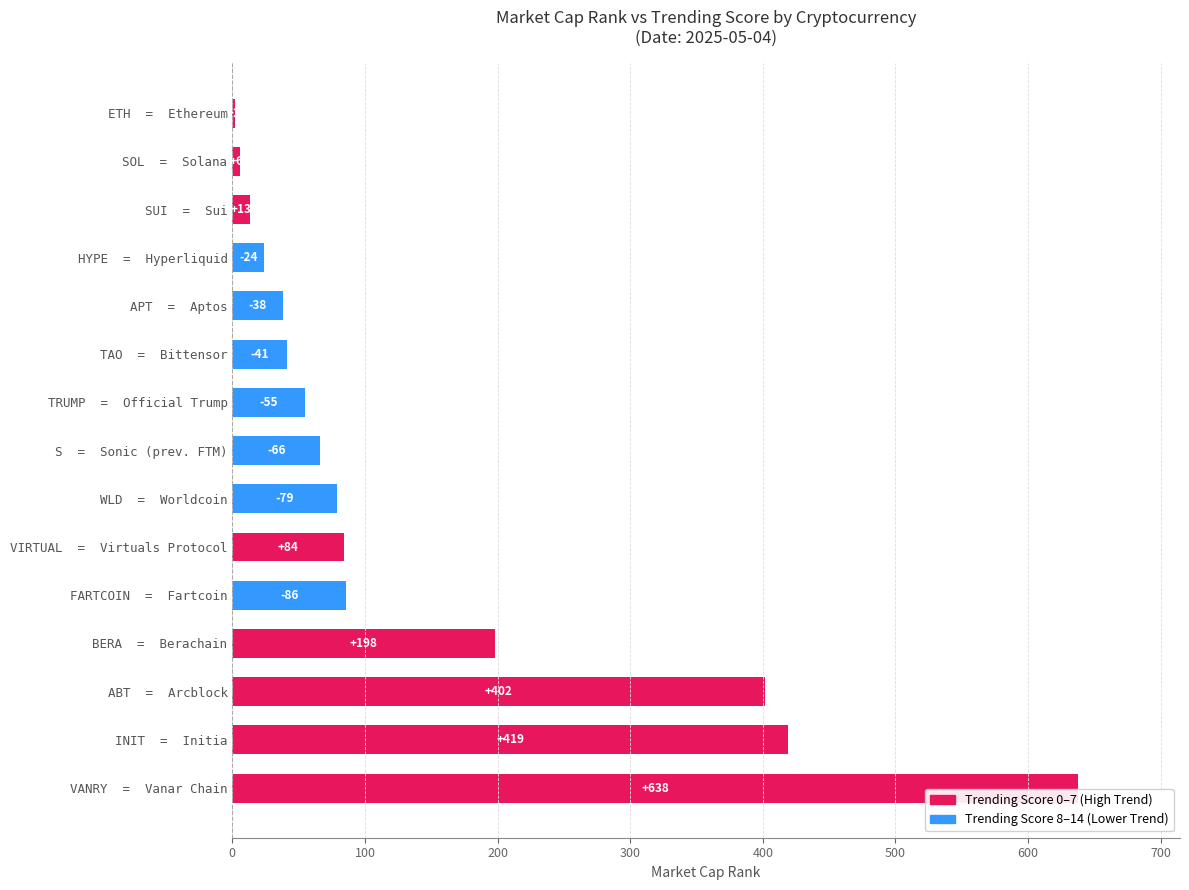

What is the sum of all values?

2151